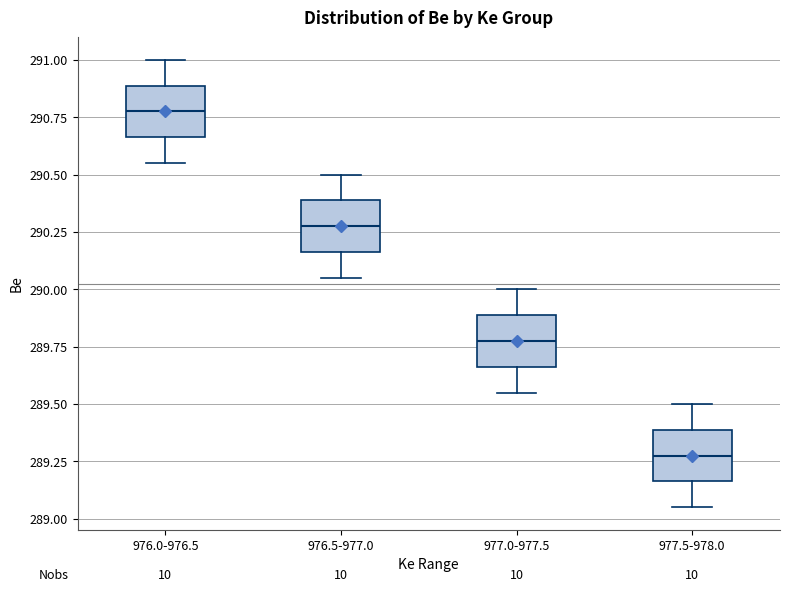

Reading left to right, transcribe this box plot: for each box, give where its median line is, the range the box spans, and where its two whiskers end, as read against the y-axis. The values are not printed on the chart, so give them approximately, as read against the axis.

976.0-976.5: median 290.80, box 290.65 to 290.90, whiskers 290.55 to 291.00
976.5-977.0: median 290.30, box 290.15 to 290.40, whiskers 290.05 to 290.50
977.0-977.5: median 289.80, box 289.65 to 289.90, whiskers 289.55 to 290.00
977.5-978.0: median 289.30, box 289.15 to 289.40, whiskers 289.05 to 289.50